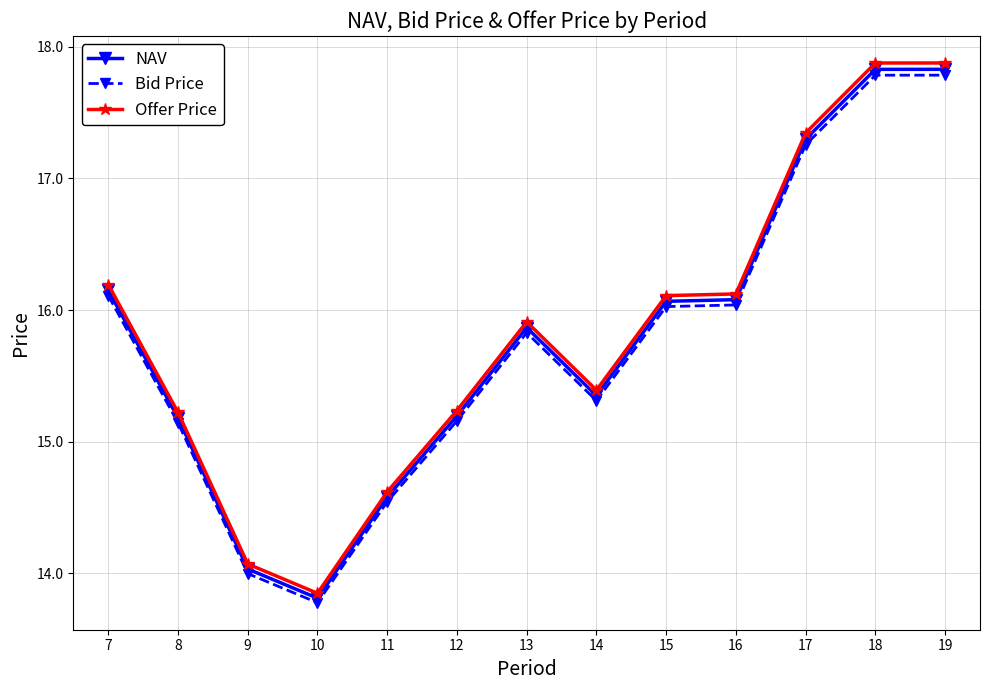

How many categories are shown in the chart?

13